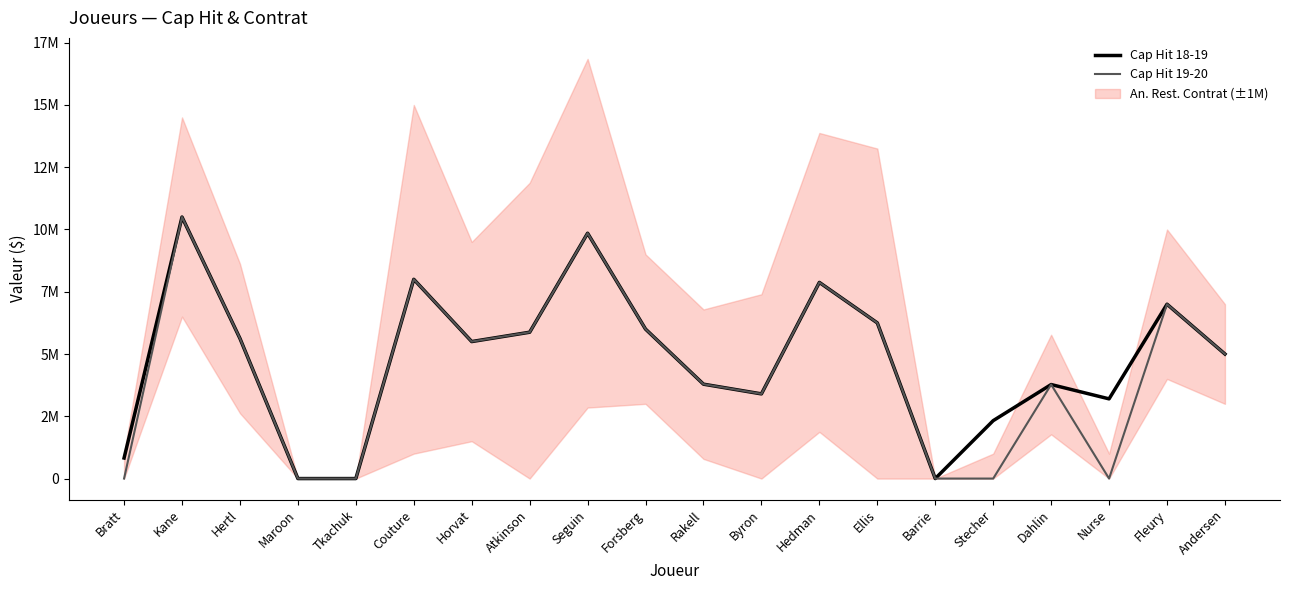

At which label is Cap Hit 18-19 closest to 5250000?

Horvat